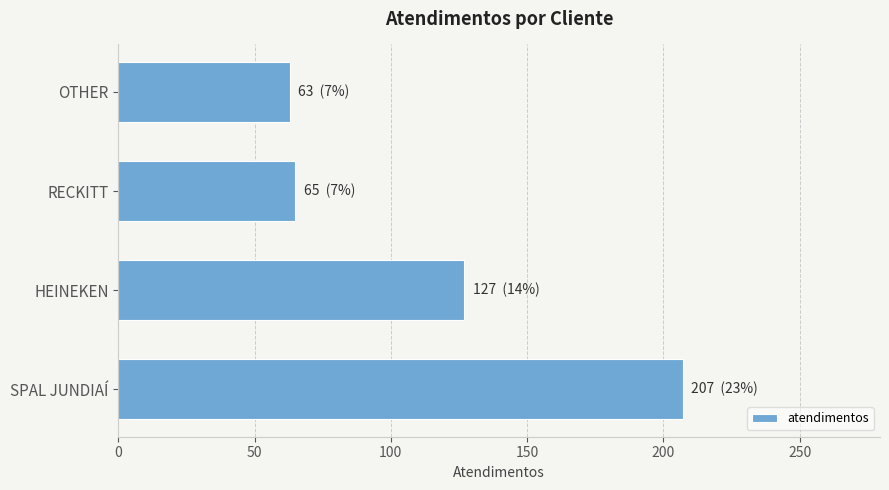

Does the chart contain stacked bars?

No